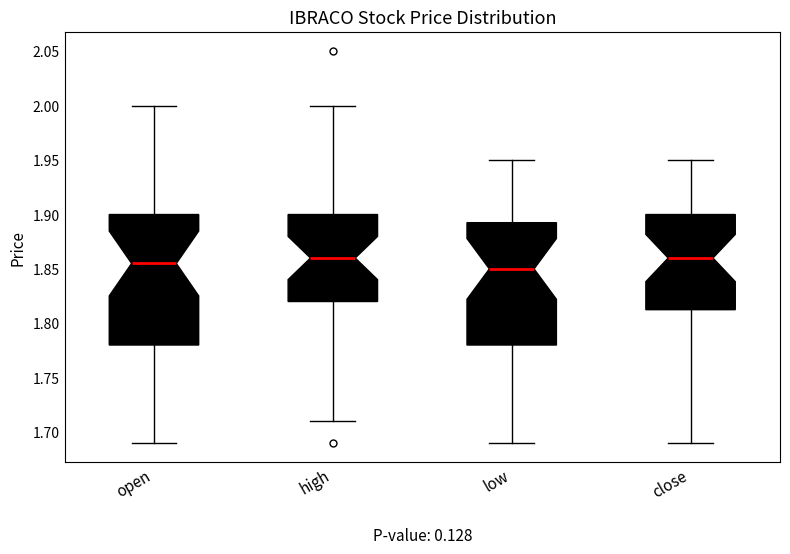

Where is the lower edge of the box for close on the y-axis? The values are not printed on the chart, so give them approximately, as read against the axis.

1.815